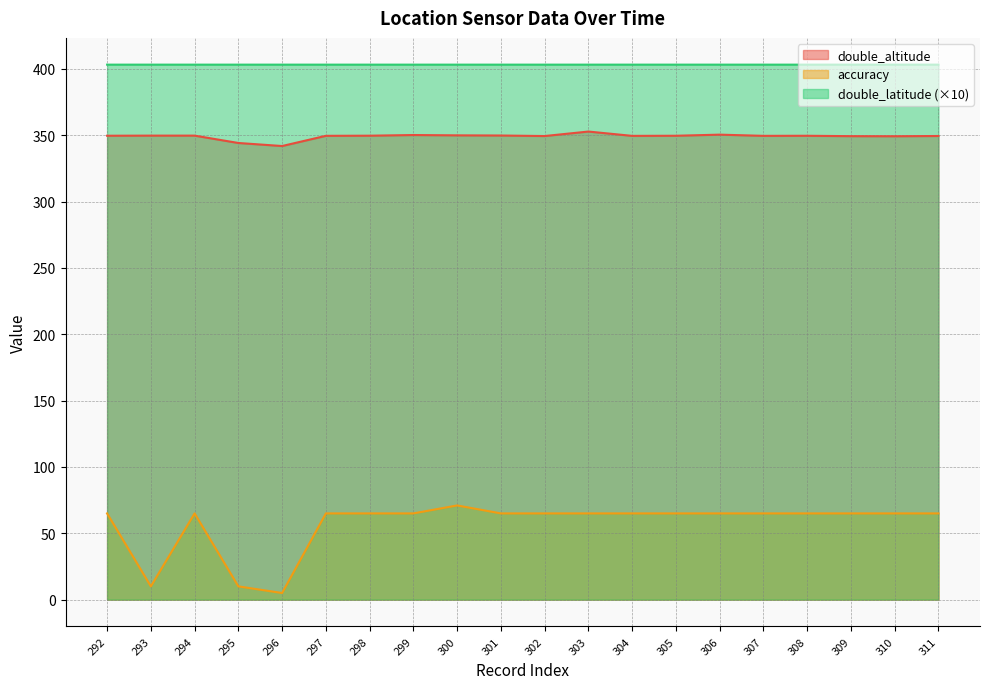

True or false: double_latitude has a value of 403.2 at 302.

True